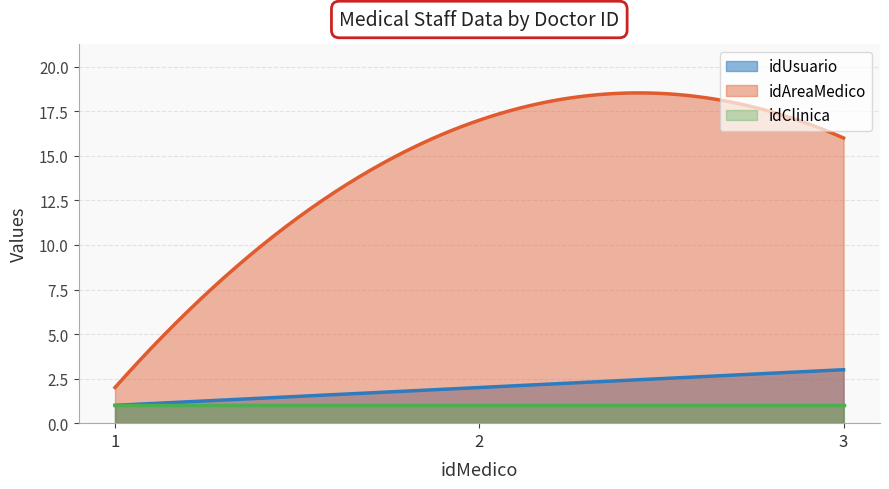

At which category does the chart reach its minimum across all series?

1